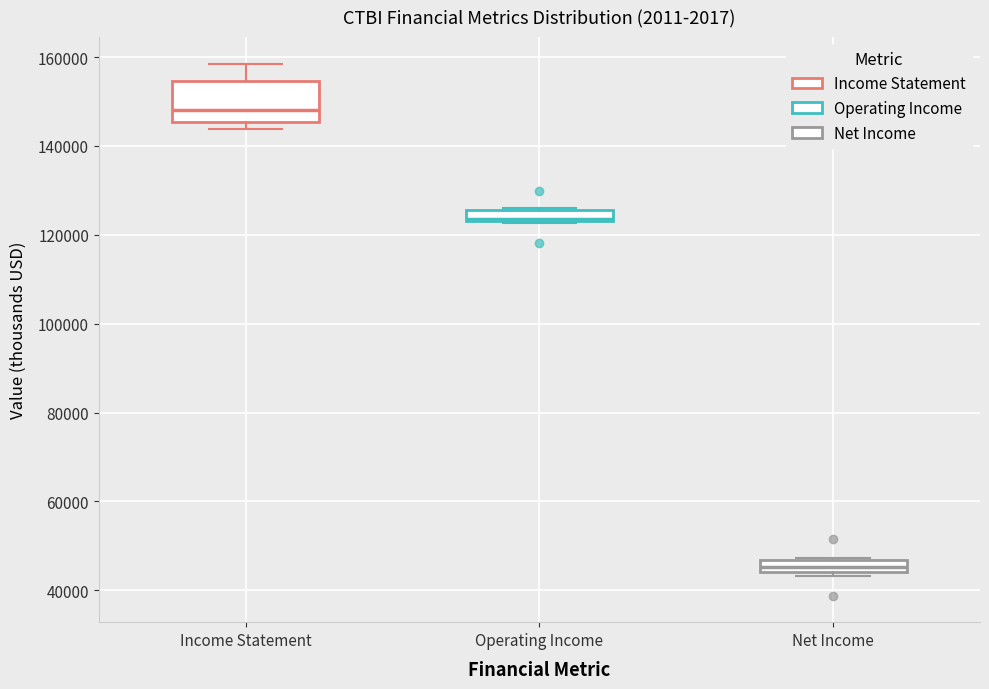

Which box's median line is the lowest?

Net Income